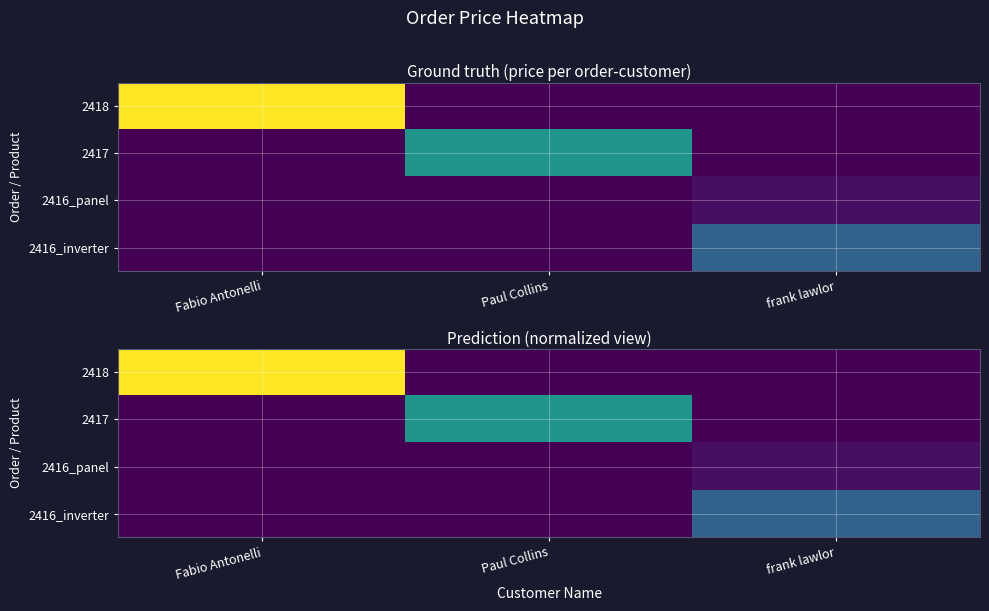

At which label is 2416_inverter closest to 0?

Fabio Antonelli